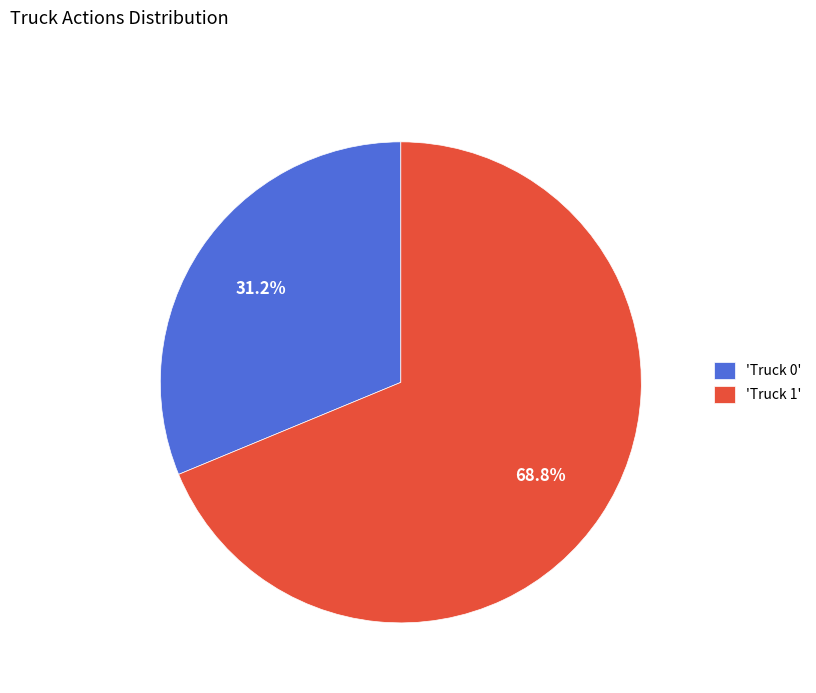

Is there a majority slice in this chart?

Yes